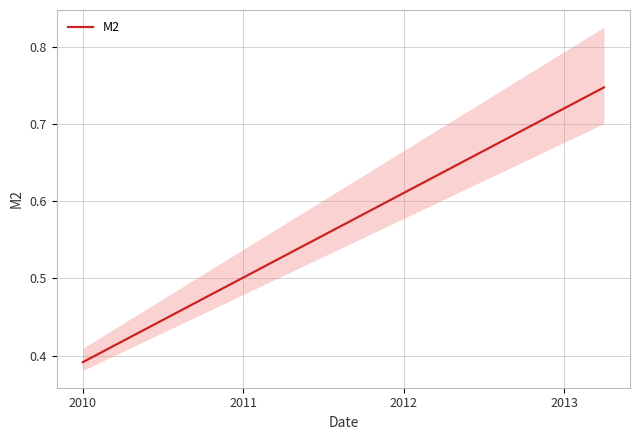

Is it true that M2 equals 1.2 at 2013?

False